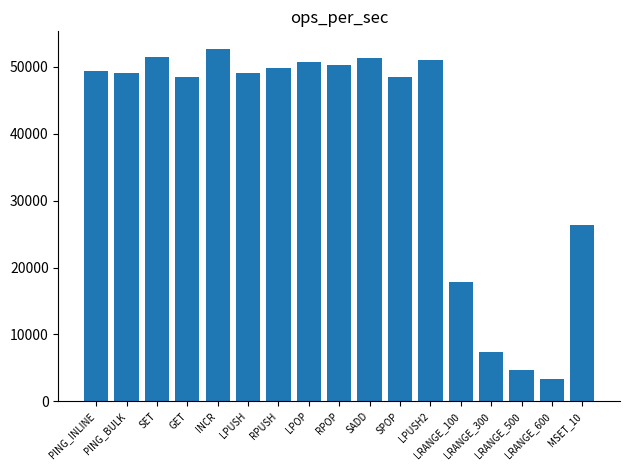

What is the average value?

38908.6